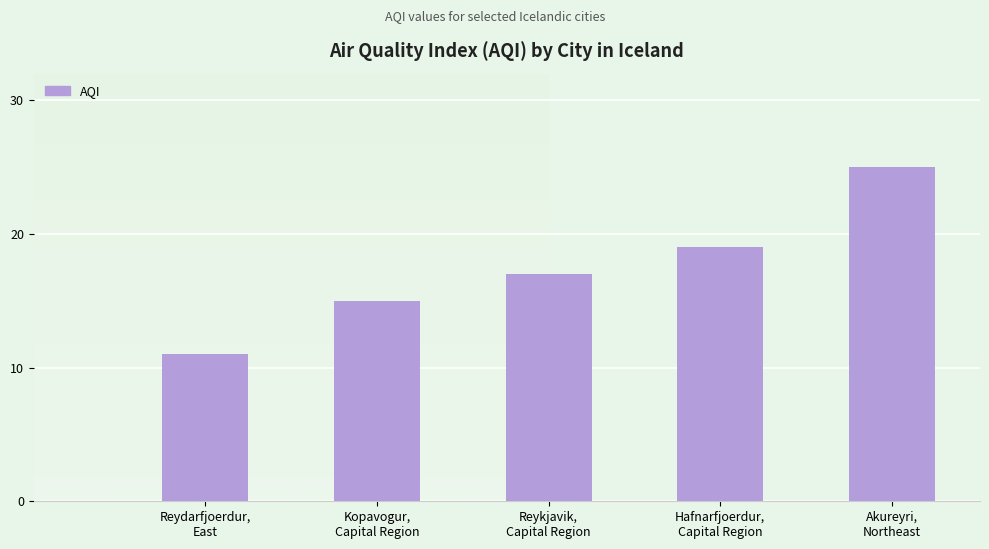

What is the label of the 1st bar from the right?

Akureyri,
Northeast